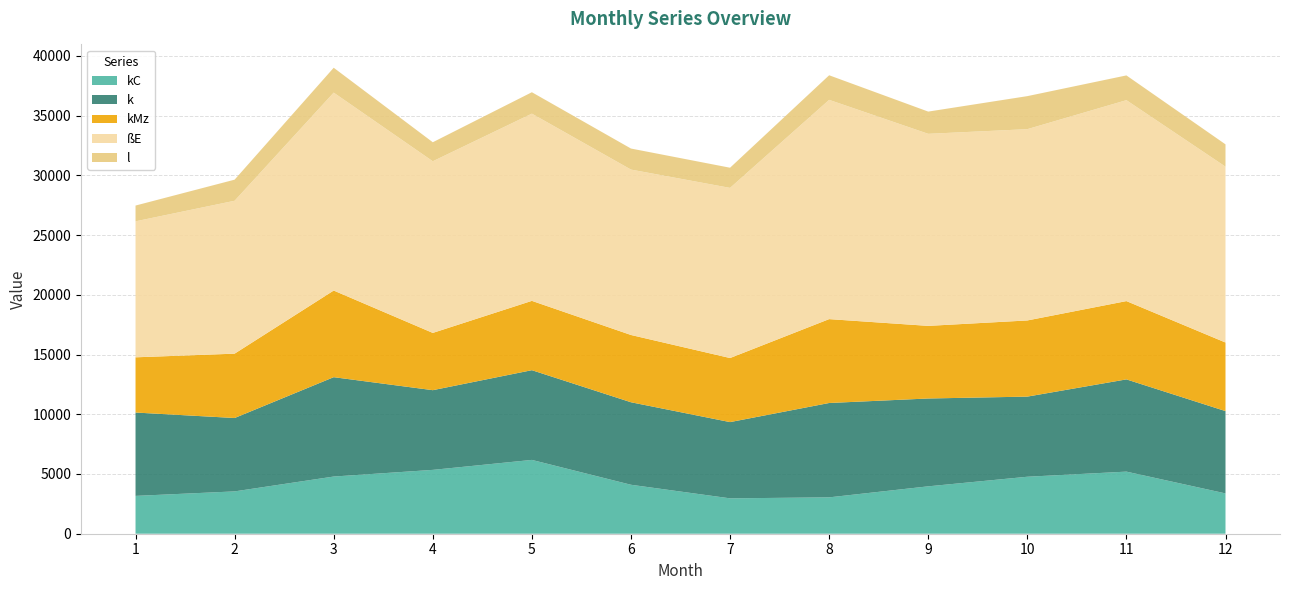

What is the total value across all series at 12?

32597